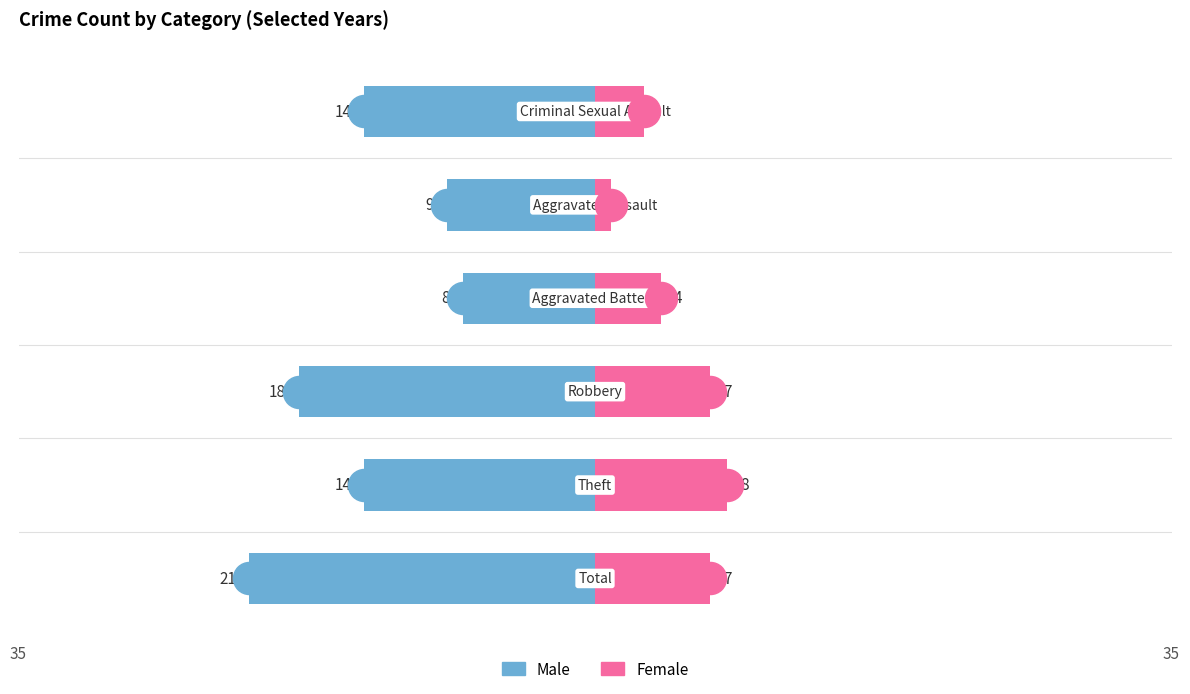

How many bars are there in total?

12